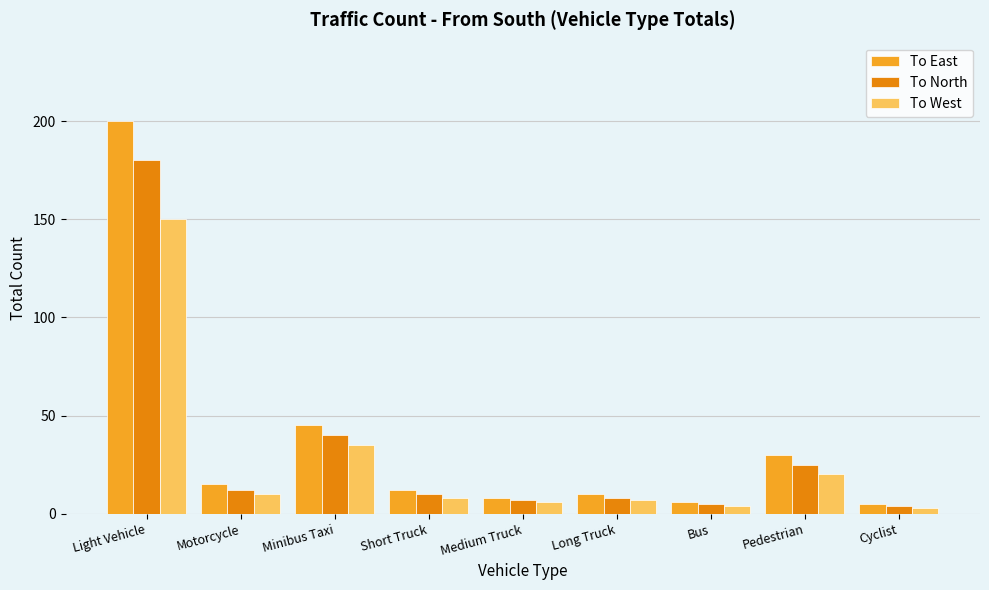

Rank the series by their average value, from highest to lowest.

To East, To North, To West